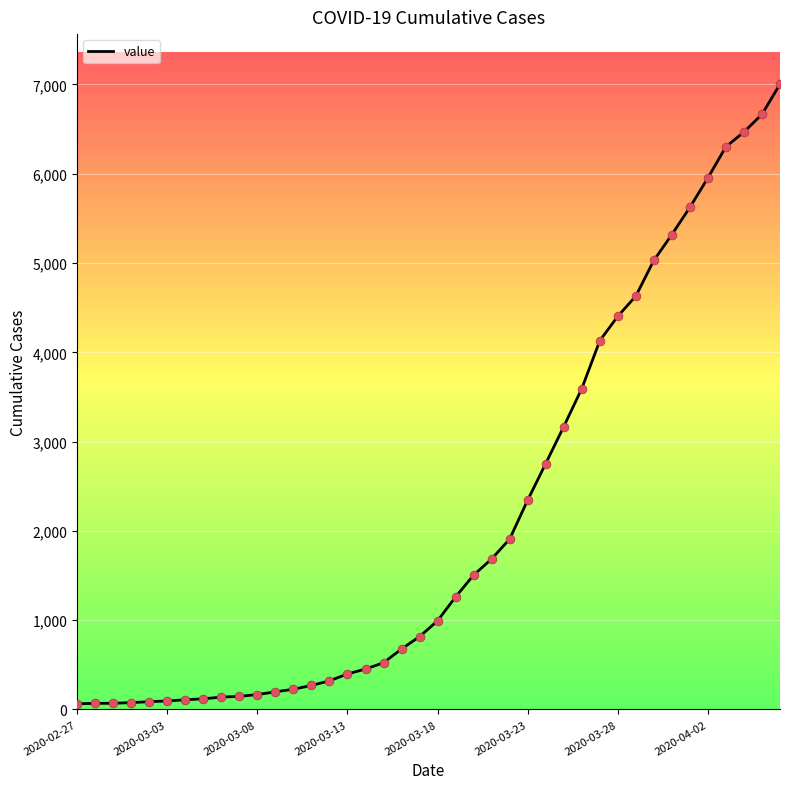

What is the maximum value shown in the chart?

7004